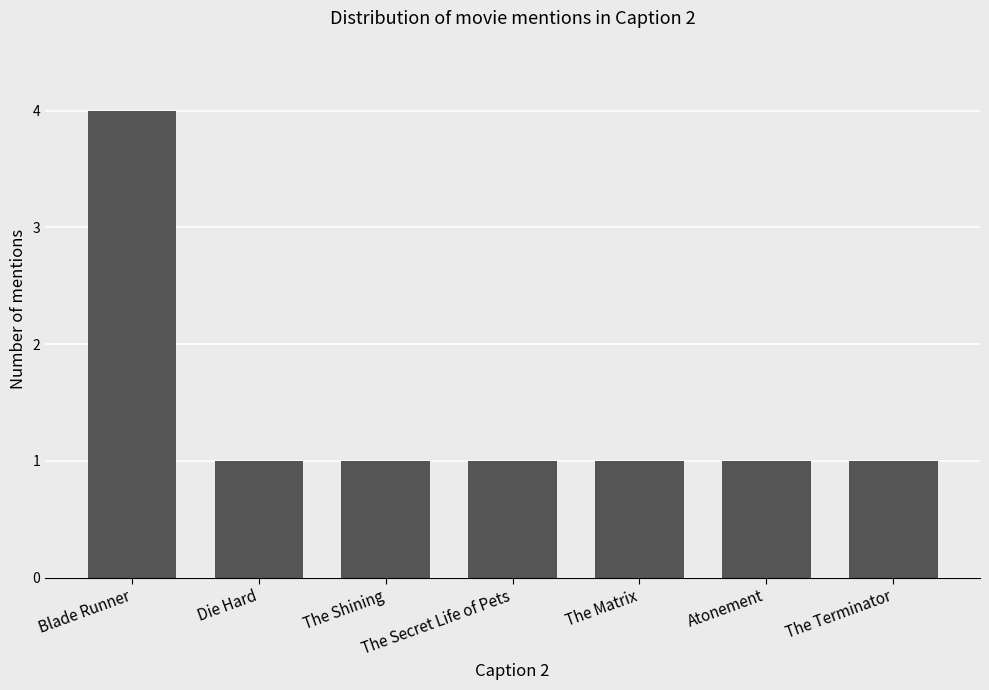

Is it true that the value at The Matrix is 0?

False